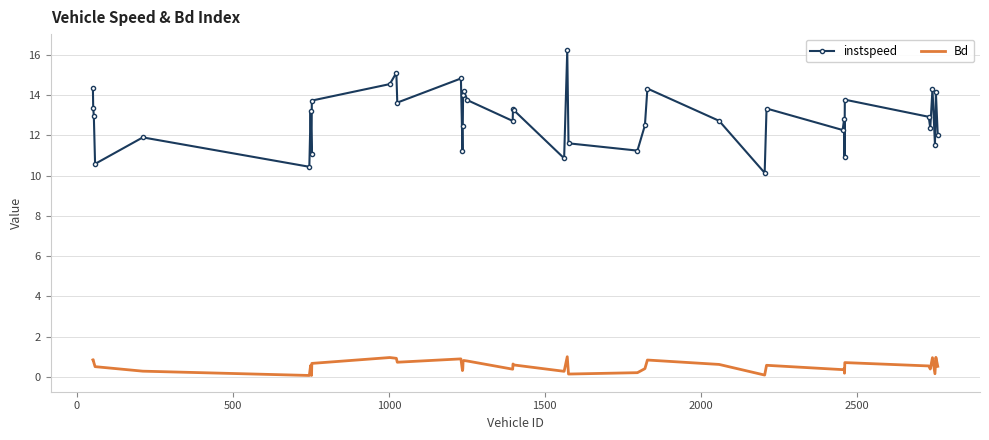

Count the number of categories in the chart.

40